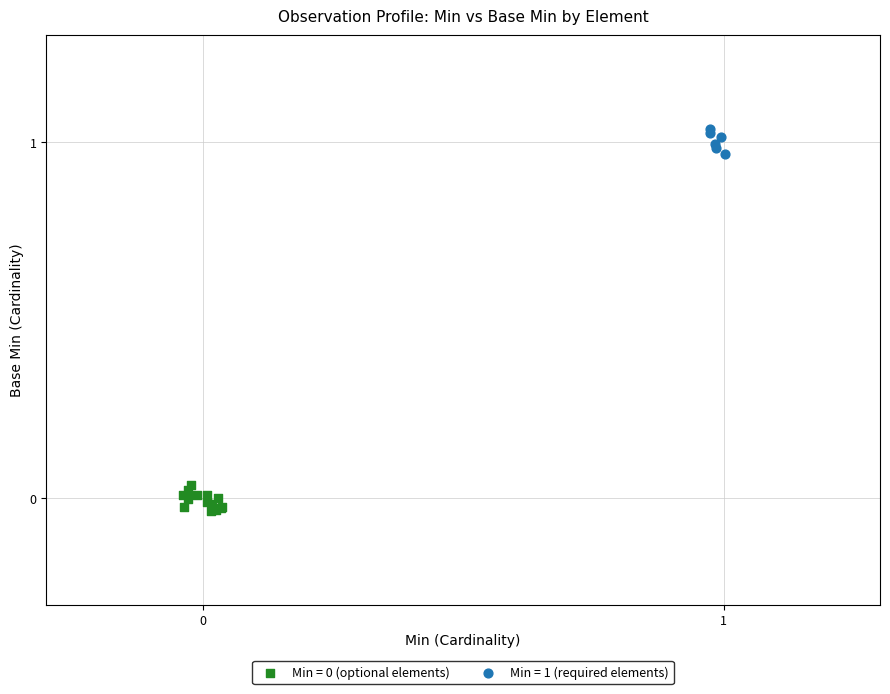

Which series contains the highest Y value?

Min = 1 (required elements)